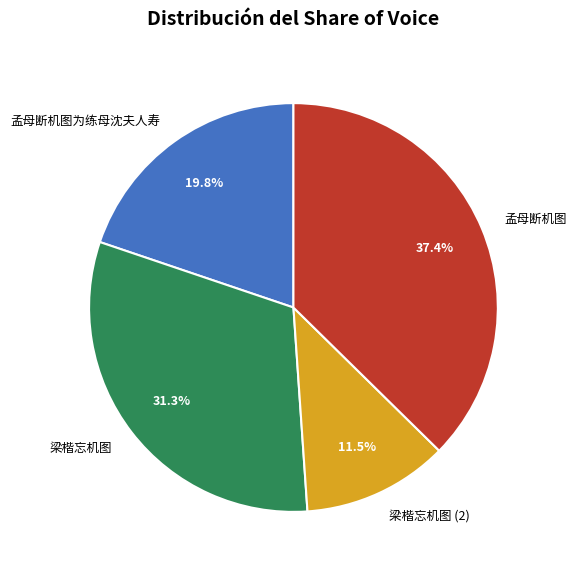

To the nearest percent, what is the difference between the largest and smallest slice percentages?

26%